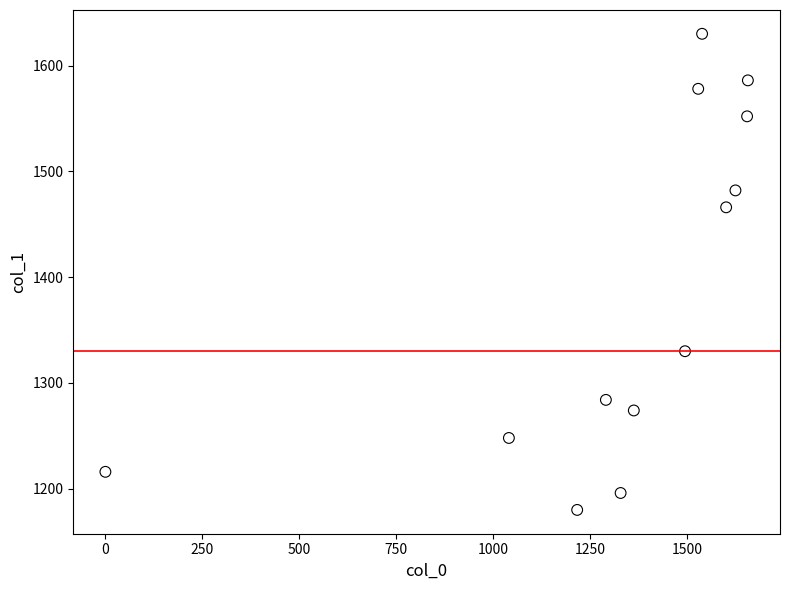

What Y value in the scatter plot is closest to 1405?

1466